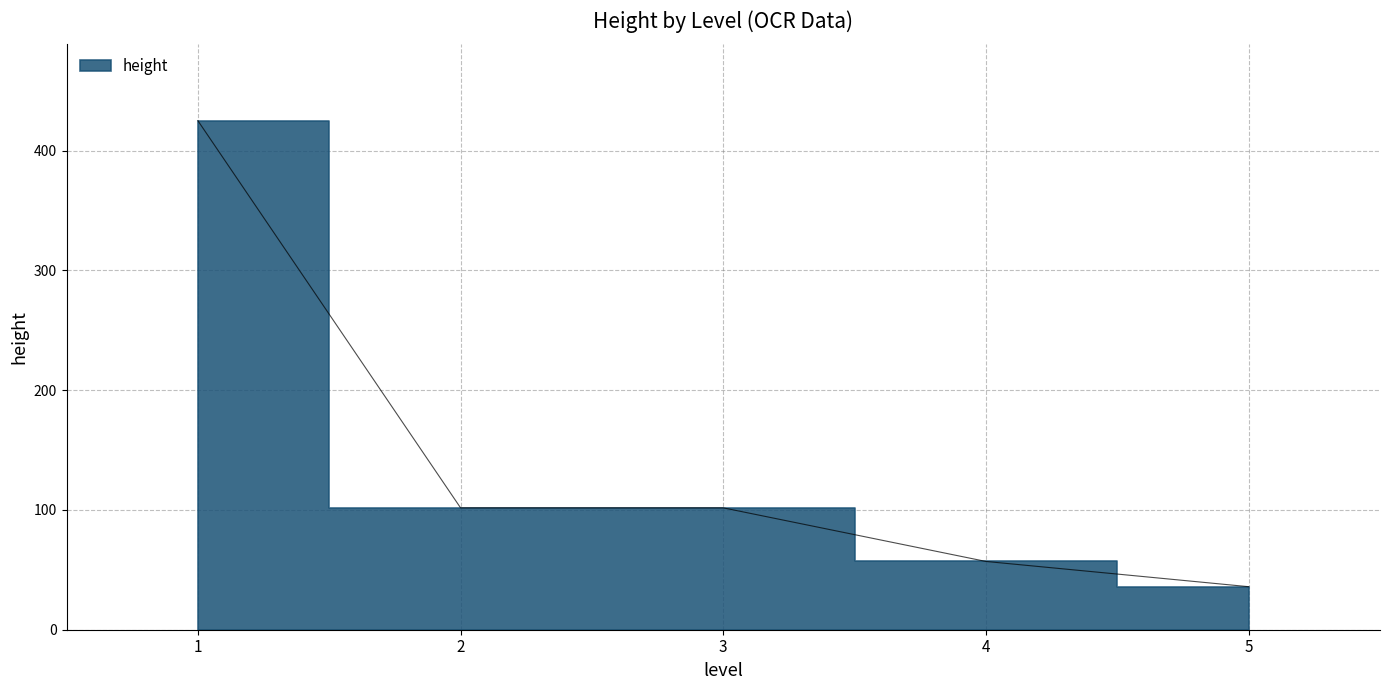

Where does the data first go above 22?

1